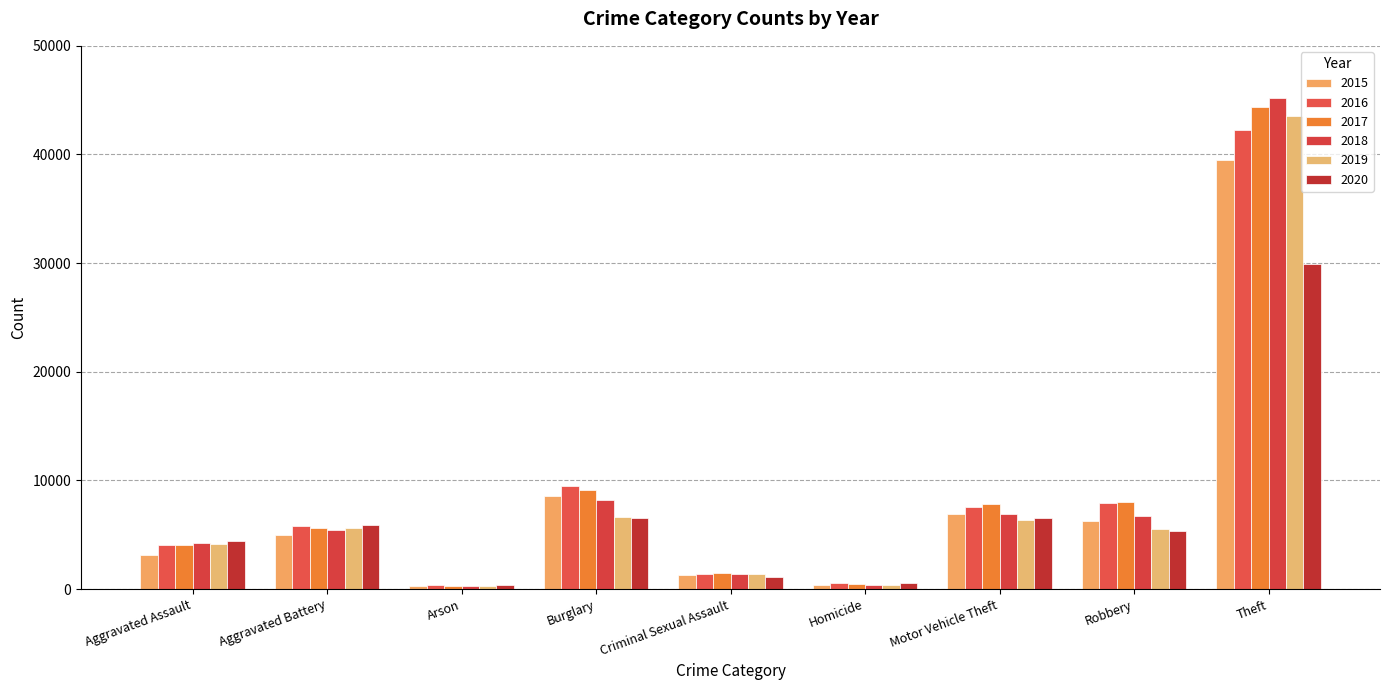

Which series has the largest range (max minus min)?

2018